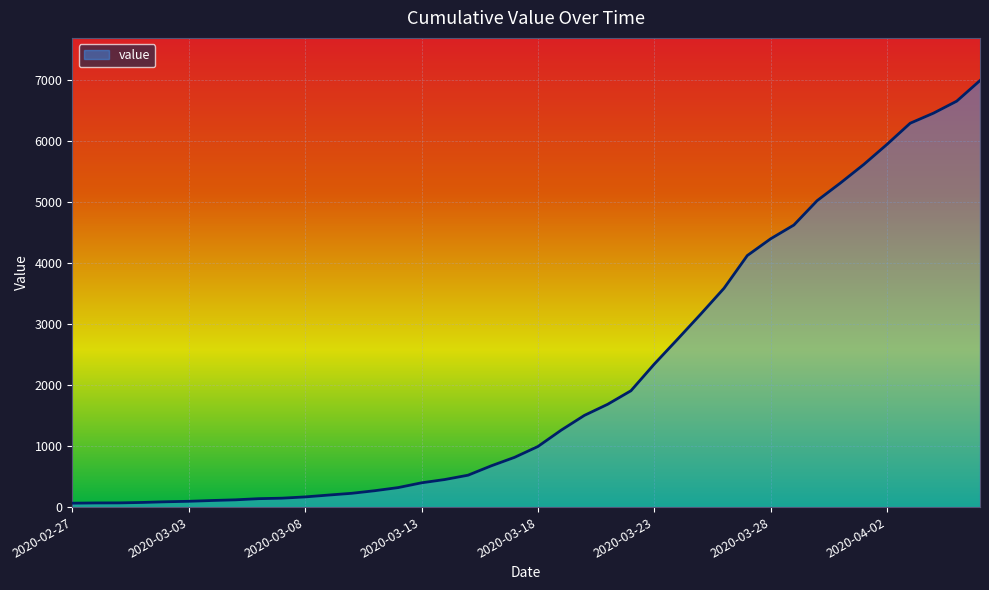

What is the maximum value shown in the chart?

6995